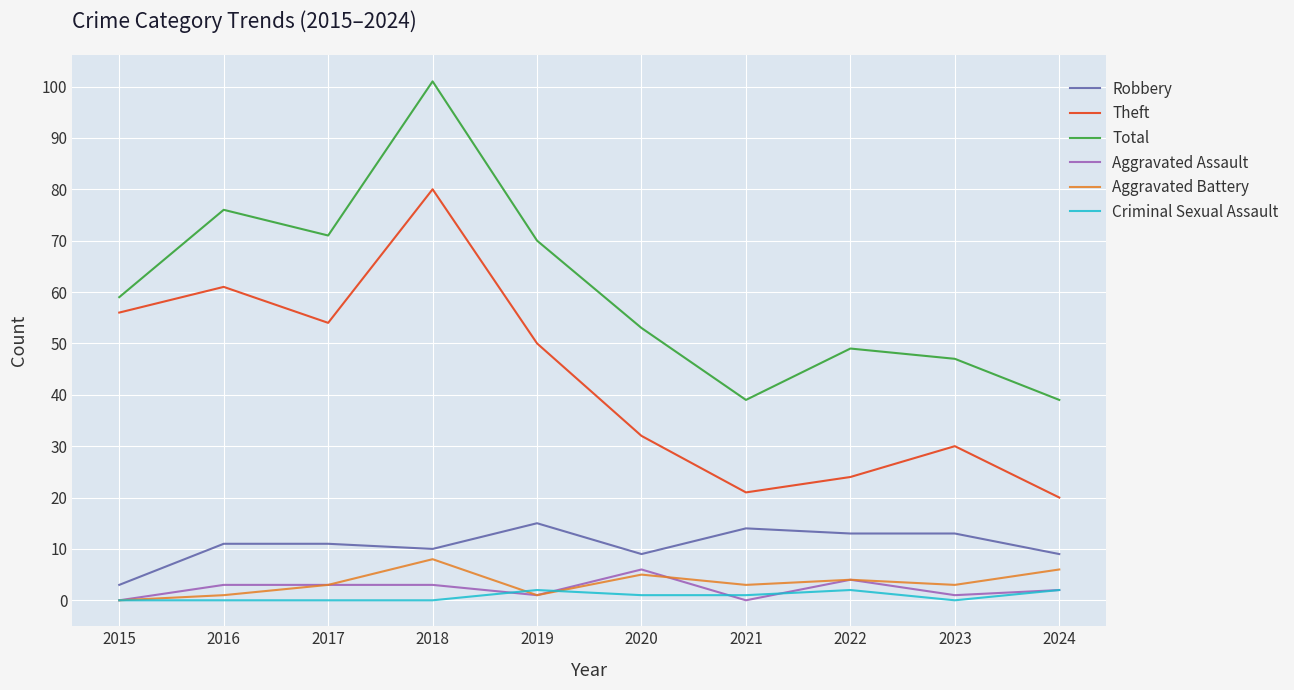

What are all the series names shown in the legend?

Robbery, Theft, Total, Aggravated Assault, Aggravated Battery, Criminal Sexual Assault